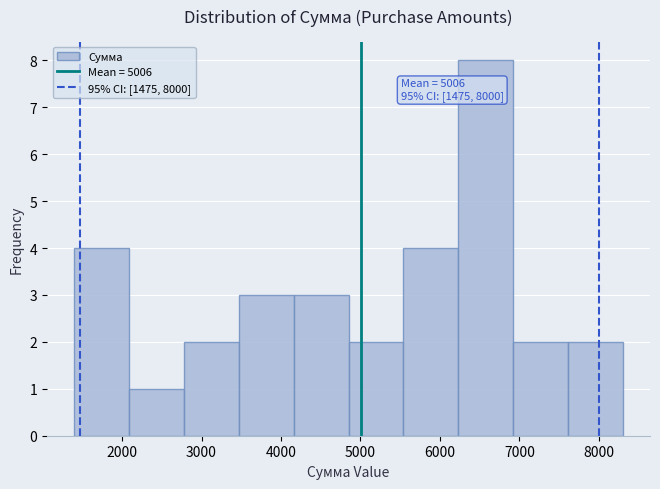

Over which range of the x-axis is the bar tallest?

6230 to 6920